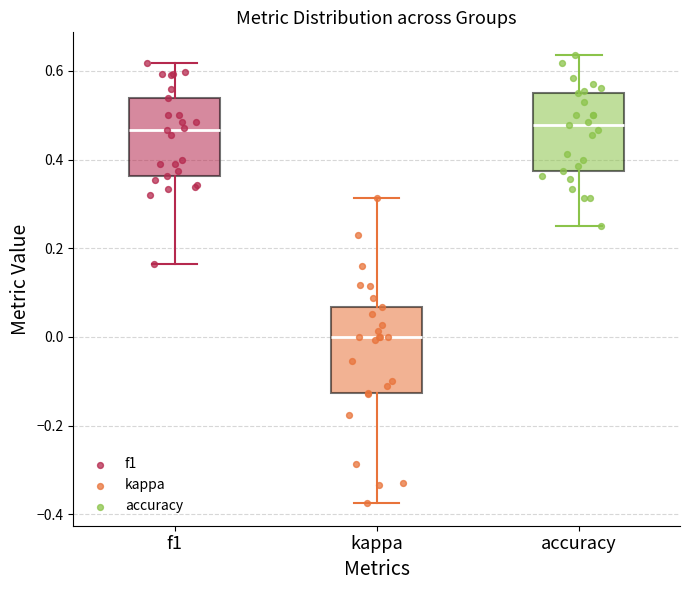

Reading left to right, read every box against the y-axis: the position of its median line, the range the box covers, and the ends of its whiskers. The values are not printed on the chart, so give them approximately, as read against the axis.

f1: median 0.46, box 0.36 to 0.54, whiskers 0.16 to 0.62
kappa: median 0.00, box -0.12 to 0.06, whiskers -0.38 to 0.32
accuracy: median 0.48, box 0.38 to 0.56, whiskers 0.26 to 0.64